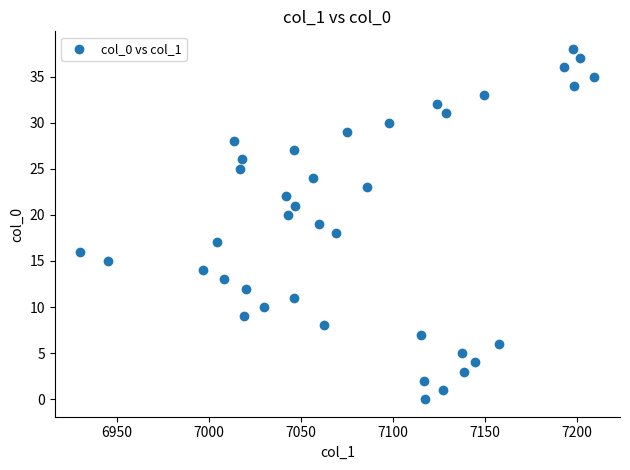

What is the range of Y values (max minus min)?

38